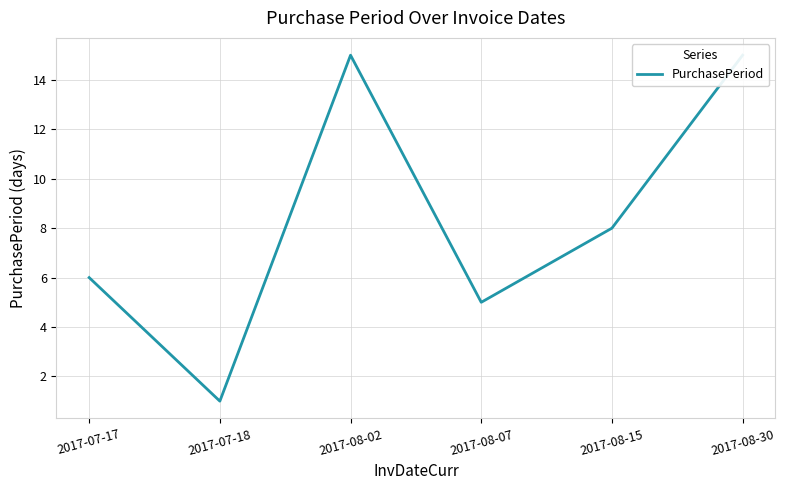

Is this an area chart (filled region under the line)?

No